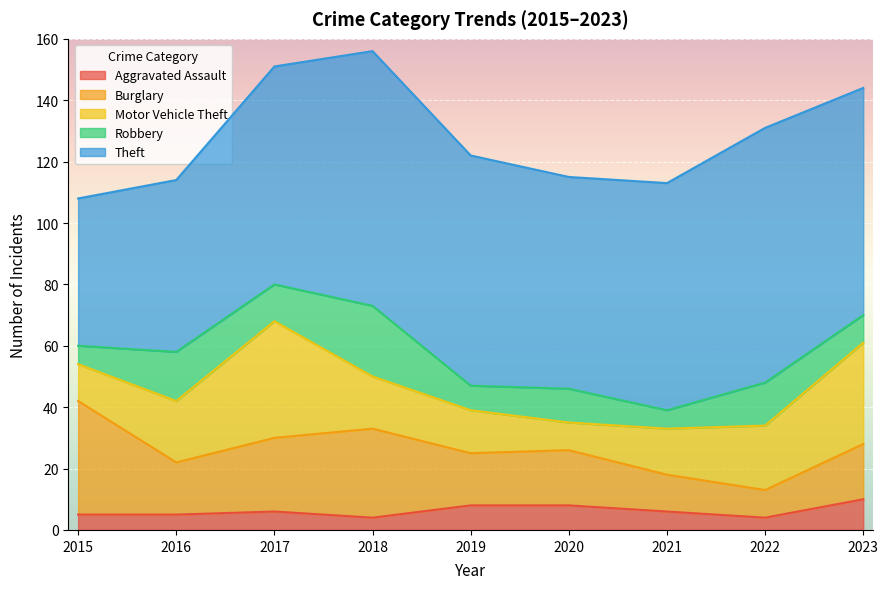

At which label does Robbery first exceed 11?

2016